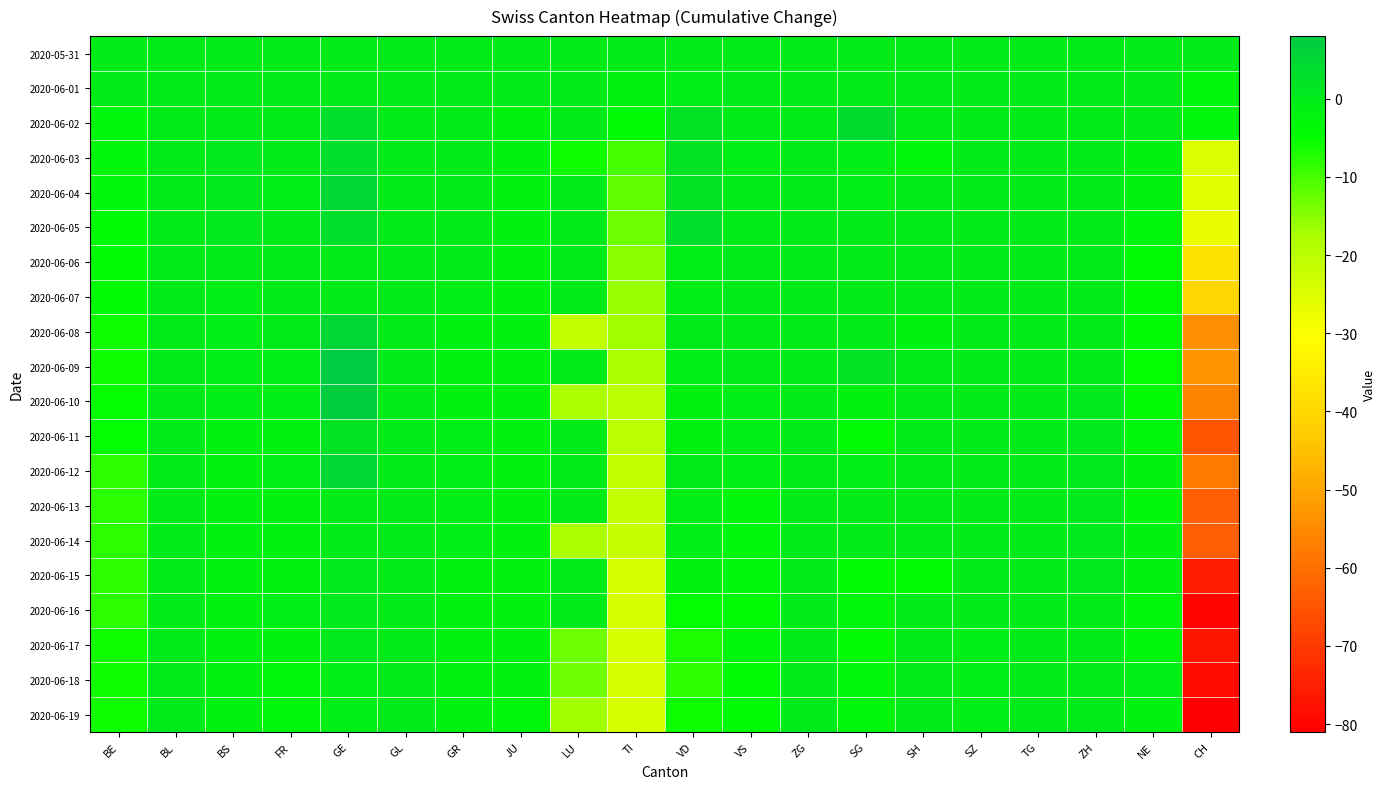

Reading left to right, extract all data points from this chart.

2020-05-31: BE=0	BL=0	BS=0	FR=0	GE=0	GL=0	GR=0	JU=0	LU=0	TI=0	VD=0	VS=0	ZG=0	SG=0	SH=0	SZ=0	TG=0	ZH=0	NE=0	CH=0
2020-06-01: BE=0	BL=0	BS=0	FR=0	GE=0	GL=0	GR=0	JU=0	LU=0	TI=-2	VD=-1	VS=0	ZG=0	SG=0	SH=0	SZ=0	TG=0	ZH=0	NE=0	CH=-3
2020-06-02: BE=-3	BL=0	BS=0	FR=0	GE=3	GL=0	GR=0	JU=-2	LU=0	TI=-4	VD=2	VS=0	ZG=0	SG=4	SH=0	SZ=0	TG=0	ZH=0	NE=0	CH=-3
2020-06-03: BE=-3	BL=0	BS=1	FR=0	GE=3	GL=0	GR=0	JU=-2	LU=-6	TI=-10	VD=2	VS=-1	ZG=0	SG=-1	SH=-3	SZ=0	TG=0	ZH=0	NE=-2	CH=-25
2020-06-04: BE=-3	BL=0	BS=1	FR=-1	GE=5	GL=0	GR=0	JU=-2	LU=0	TI=-12	VD=2	VS=0	ZG=0	SG=-1	SH=0	SZ=0	TG=0	ZH=0	NE=-2	CH=-26
2020-06-05: BE=-4	BL=0	BS=1	FR=0	GE=3	GL=0	GR=0	JU=-2	LU=0	TI=-13	VD=3	VS=0	ZG=0	SG=0	SH=0	SZ=0	TG=0	ZH=0	NE=-3	CH=-27
2020-06-06: BE=-4	BL=0	BS=0	FR=0	GE=0	GL=0	GR=0	JU=-2	LU=0	TI=-15	VD=-1	VS=0	ZG=0	SG=0	SH=0	SZ=0	TG=0	ZH=0	NE=-4	CH=-37
2020-06-07: BE=-4	BL=0	BS=-1	FR=0	GE=0	GL=0	GR=-1	JU=-2	LU=0	TI=-16	VD=-1	VS=0	ZG=0	SG=0	SH=0	SZ=0	TG=0	ZH=0	NE=-4	CH=-40
2020-06-08: BE=-6	BL=0	BS=-1	FR=0	GE=5	GL=0	GR=-2	JU=-2	LU=-21	TI=-17	VD=0	VS=0	ZG=0	SG=0	SH=-2	SZ=0	TG=0	ZH=0	NE=-4	CH=-54
2020-06-09: BE=-6	BL=0	BS=-1	FR=-1	GE=8	GL=0	GR=-2	JU=-2	LU=0	TI=-18	VD=-1	VS=0	ZG=0	SG=2	SH=0	SZ=0	TG=0	ZH=0	NE=-5	CH=-53
2020-06-10: BE=-5	BL=0	BS=-1	FR=-1	GE=7	GL=0	GR=-2	JU=-2	LU=-18	TI=-20	VD=-2	VS=-1	ZG=0	SG=-2	SH=0	SZ=0	TG=0	ZH=1	NE=-4	CH=-56
2020-06-11: BE=-5	BL=0	BS=-2	FR=-2	GE=2	GL=0	GR=-1	JU=-2	LU=0	TI=-20	VD=-2	VS=-1	ZG=0	SG=-4	SH=0	SZ=0	TG=0	ZH=1	NE=-3	CH=-65
2020-06-12: BE=-8	BL=0	BS=-2	FR=-1	GE=5	GL=0	GR=-1	JU=-2	LU=0	TI=-21	VD=0	VS=-1	ZG=0	SG=-1	SH=0	SZ=0	TG=0	ZH=1	NE=-2	CH=-58
2020-06-13: BE=-8	BL=0	BS=-2	FR=-2	GE=0	GL=0	GR=-1	JU=-2	LU=0	TI=-21	VD=-1	VS=-3	ZG=0	SG=0	SH=0	SZ=0	TG=0	ZH=1	NE=-3	CH=-63
2020-06-14: BE=-8	BL=0	BS=-2	FR=-2	GE=0	GL=0	GR=-1	JU=-2	LU=-18	TI=-22	VD=-1	VS=-3	ZG=0	SG=0	SH=0	SZ=0	TG=0	ZH=1	NE=-2	CH=-63
2020-06-15: BE=-8	BL=0	BS=-2	FR=-2	GE=1	GL=0	GR=-2	JU=-2	LU=0	TI=-24	VD=-2	VS=-3	ZG=0	SG=-4	SH=-4	SZ=0	TG=0	ZH=1	NE=-2	CH=-75
2020-06-16: BE=-8	BL=0	BS=-2	FR=-1	GE=1	GL=0	GR=-2	JU=-2	LU=0	TI=-24	VD=-5	VS=-4	ZG=0	SG=-3	SH=0	SZ=0	TG=0	ZH=0	NE=-3	CH=-80
2020-06-17: BE=-6	BL=0	BS=-2	FR=-2	GE=1	GL=0	GR=-2	JU=-2	LU=-13	TI=-24	VD=-7	VS=-3	ZG=0	SG=-4	SH=0	SZ=-1	TG=0	ZH=0	NE=-3	CH=-77
2020-06-18: BE=-6	BL=0	BS=-2	FR=-3	GE=-1	GL=0	GR=-2	JU=-2	LU=-13	TI=-24	VD=-8	VS=-4	ZG=0	SG=-3	SH=0	SZ=-1	TG=0	ZH=0	NE=-1	CH=-79
2020-06-19: BE=-6	BL=0	BS=-2	FR=-3	GE=-1	GL=0	GR=-2	JU=-3	LU=-17	TI=-24	VD=-6	VS=-4	ZG=0	SG=-3	SH=0	SZ=-1	TG=0	ZH=0	NE=-2	CH=-81